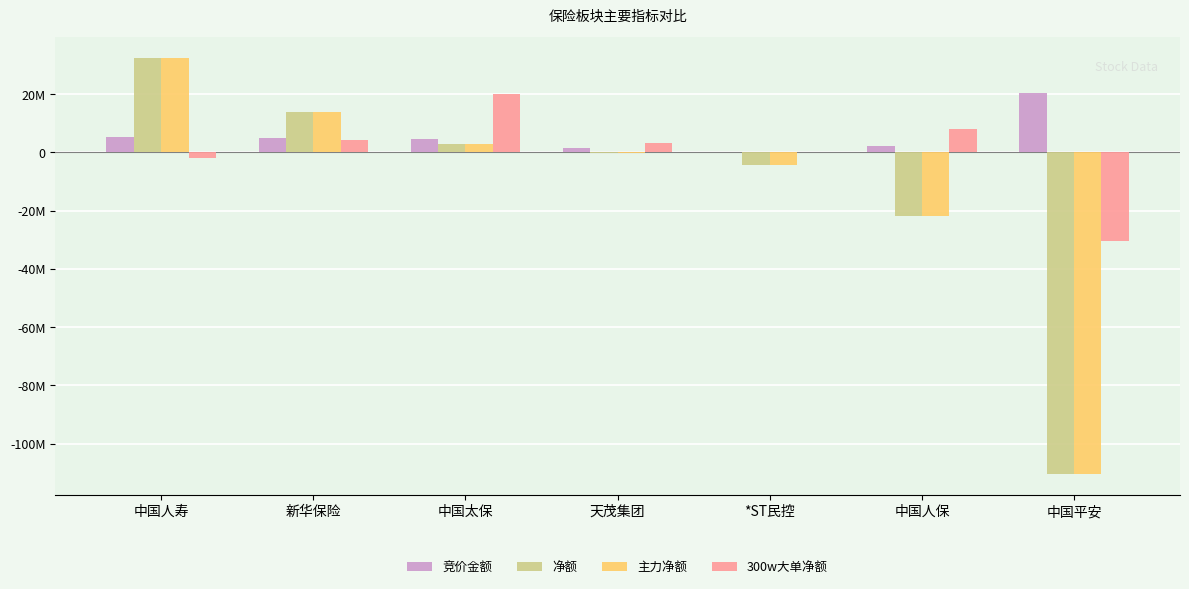

What is the average value of the 300w大单净额 series?

421306